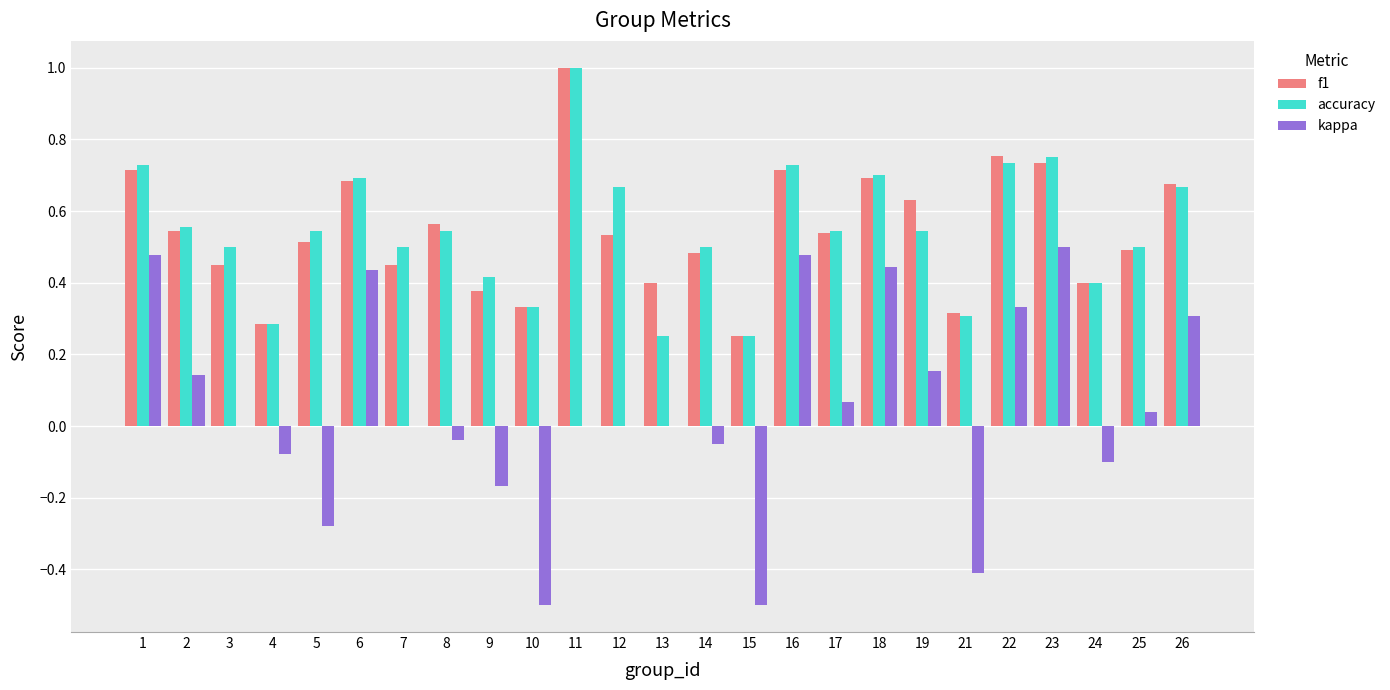

What is the greatest value displayed?

1.0